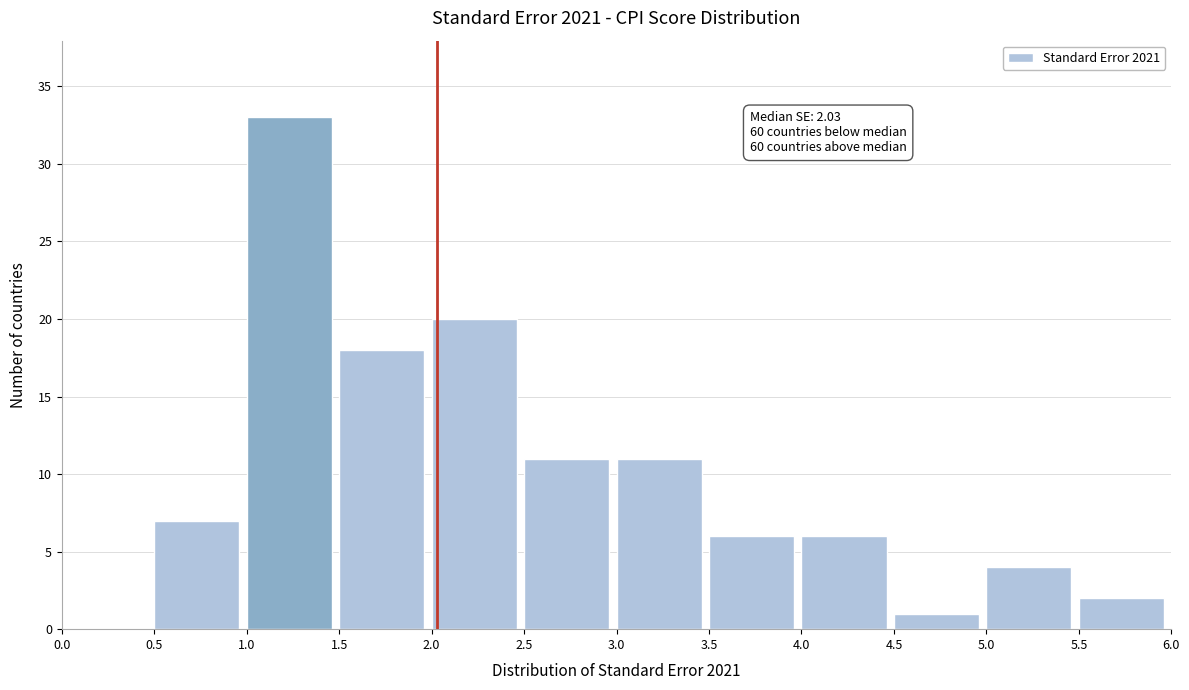

Which range on the x-axis has the tallest bar?

1.0 to 1.5